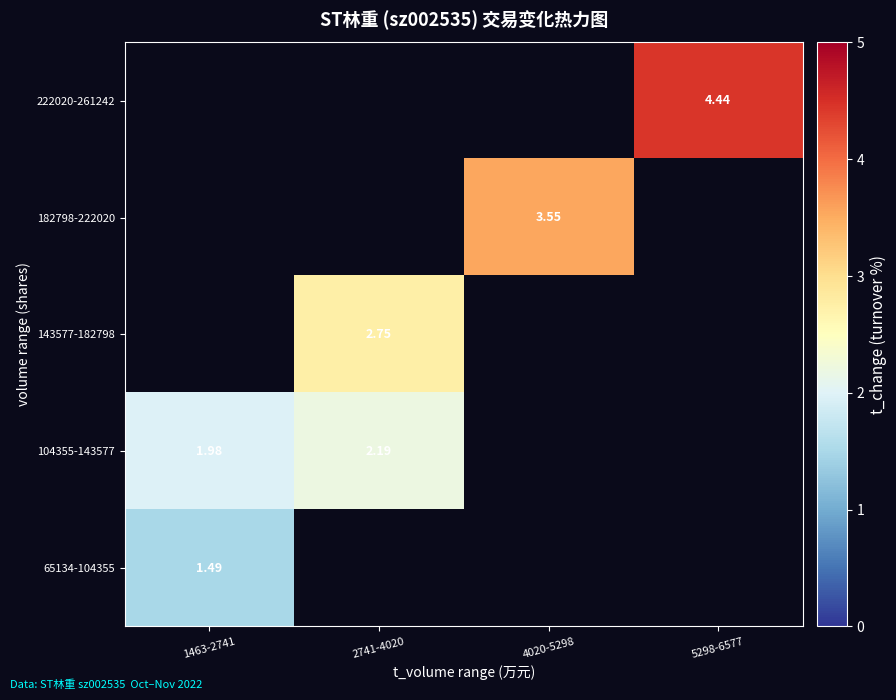

Which label corresponds to the smallest value in the chart?

1463-2741